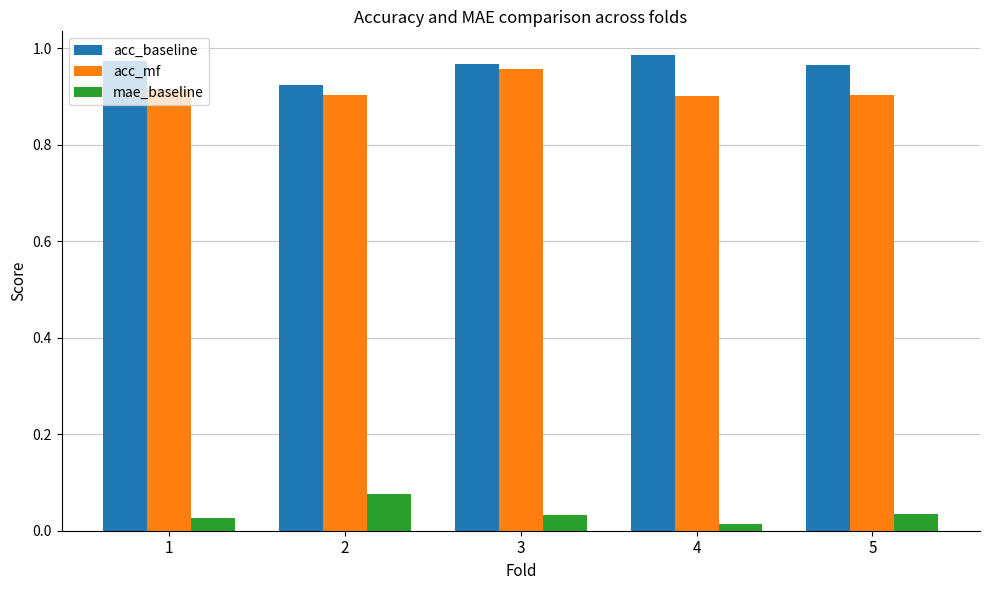

Is it true that acc_mf equals 1.6 at 3?

False